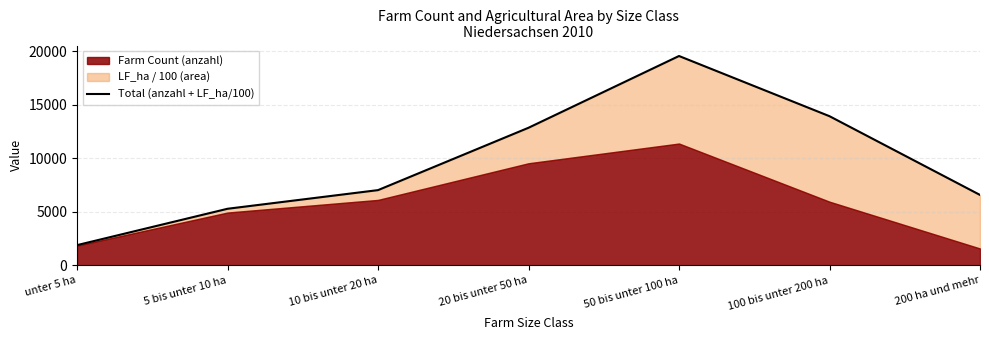

The chart shows a value of 12837.8 at 20 bis unter 50 ha. True or false?

True